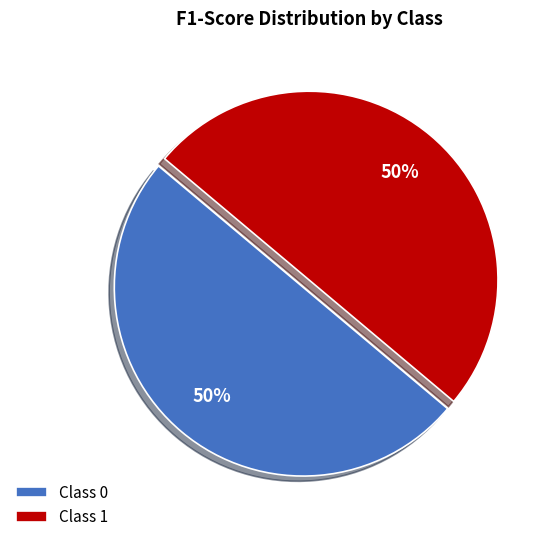

How many segments does this pie chart have?

2